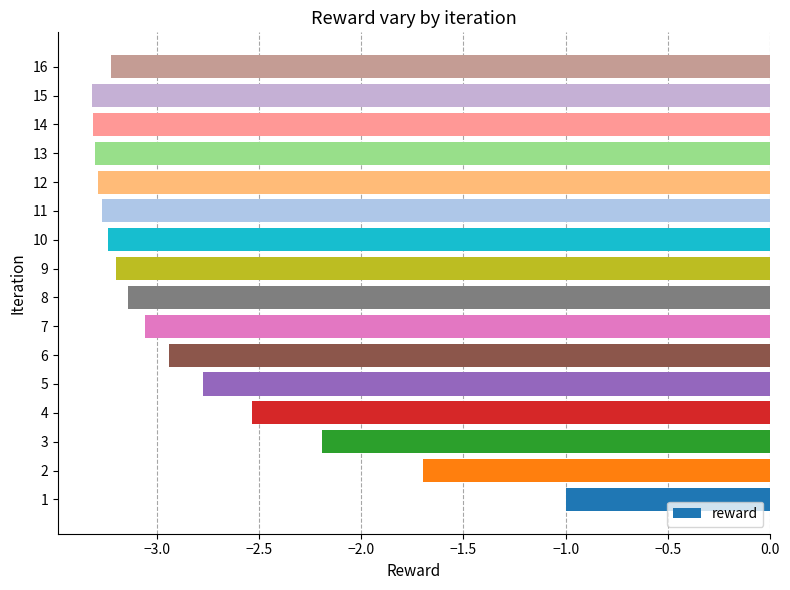

At which label is the value closest to -2?

3